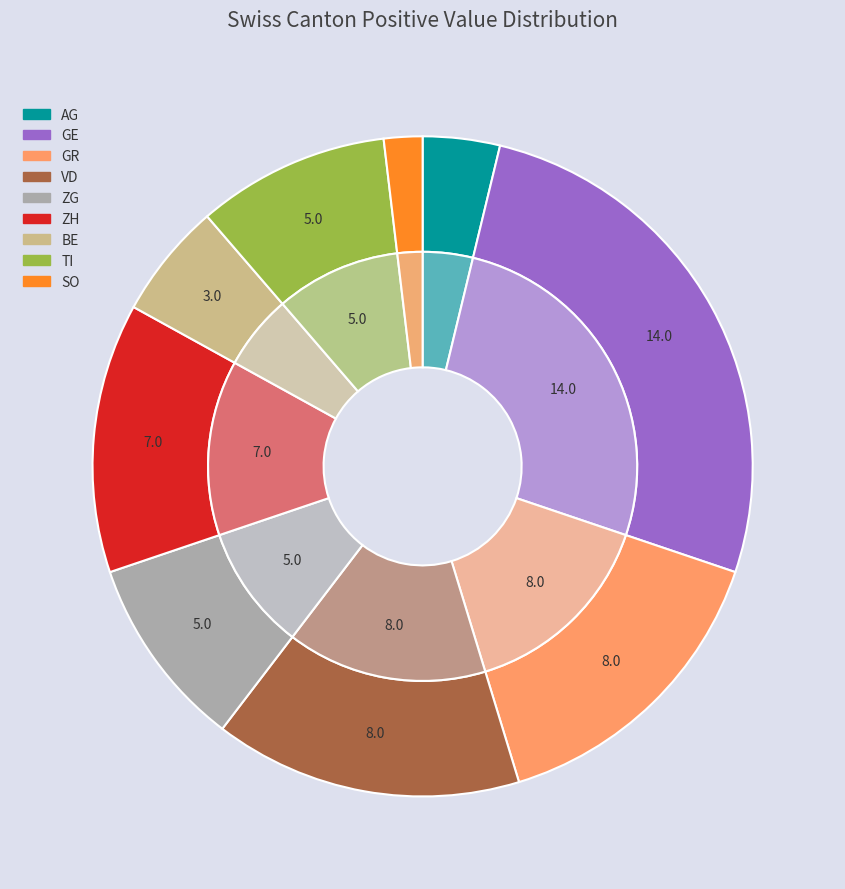

Between ZG and BE, which is larger?

ZG